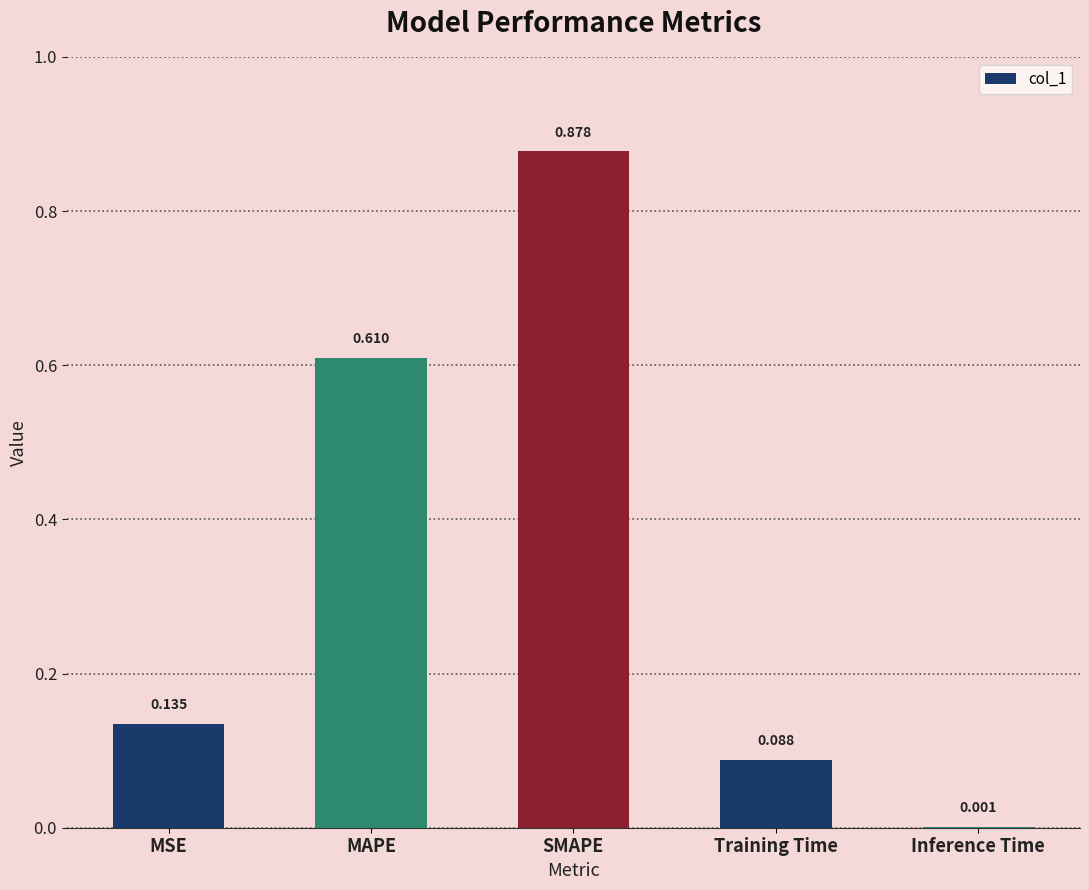

Are the bars grouped side by side (vs. stacked)?

No